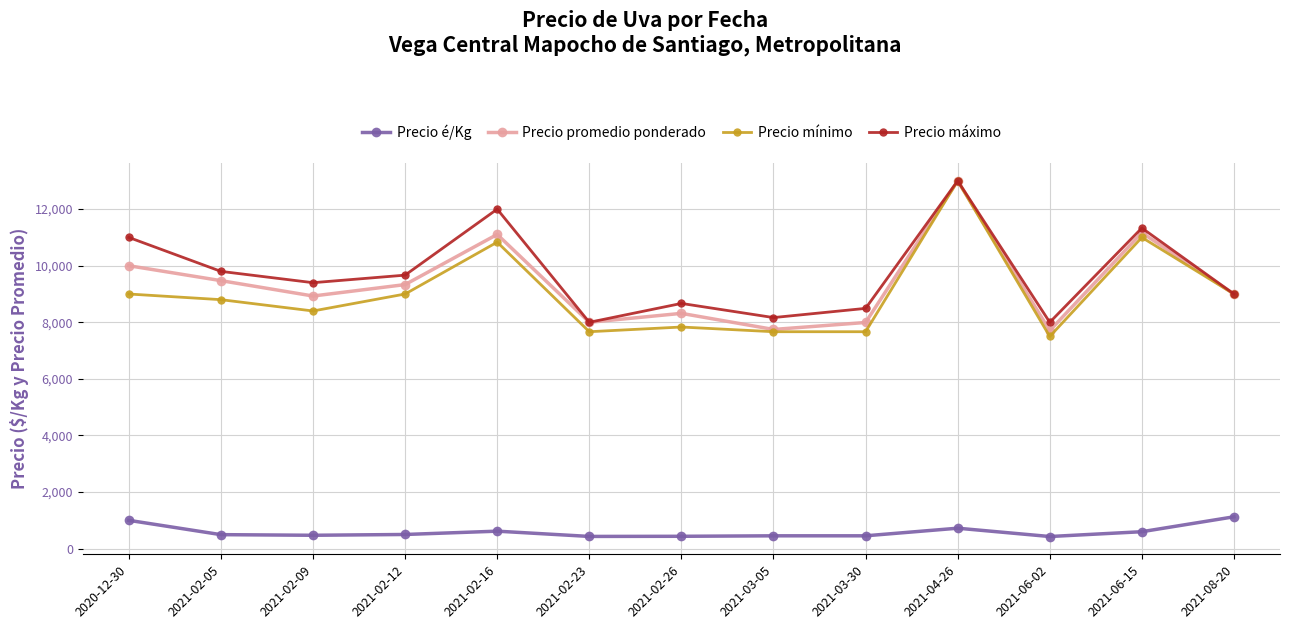

What are all the series names shown in the legend?

Precio é/Kg, Precio promedio ponderado, Precio mínimo, Precio máximo